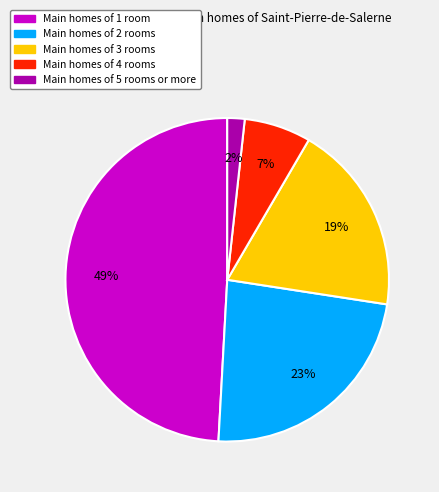

To the nearest percent, what is the difference between the largest and smallest slice percentages?

47%